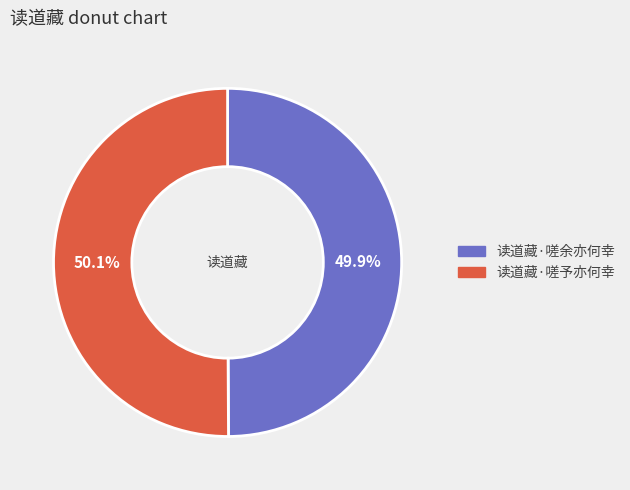

The 读道藏·嗟予亦何幸 slice represents 50% of the pie. True or false?

True